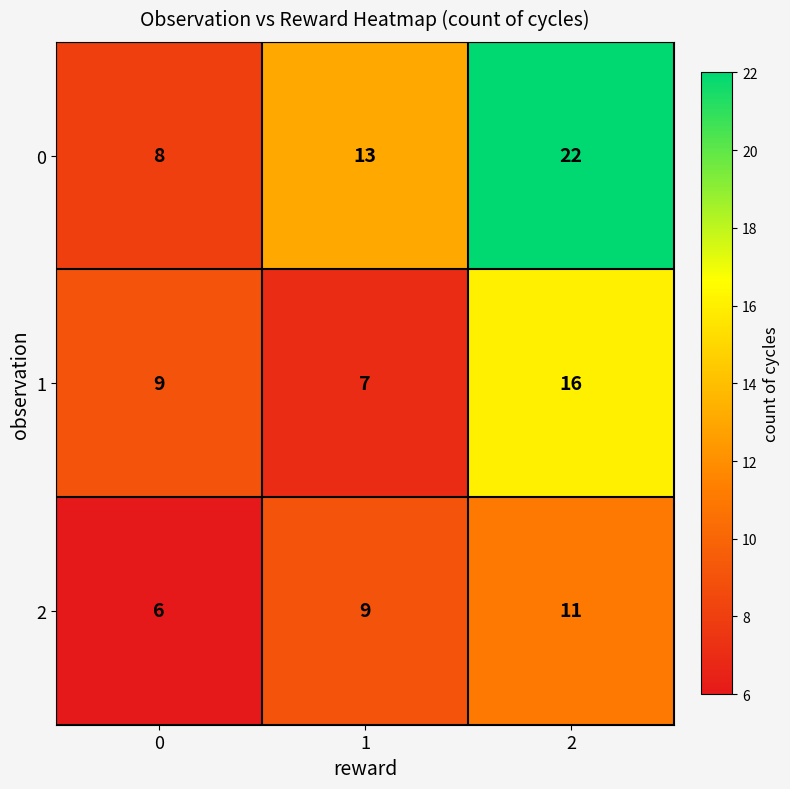

What is the sum of all 2 values?

26